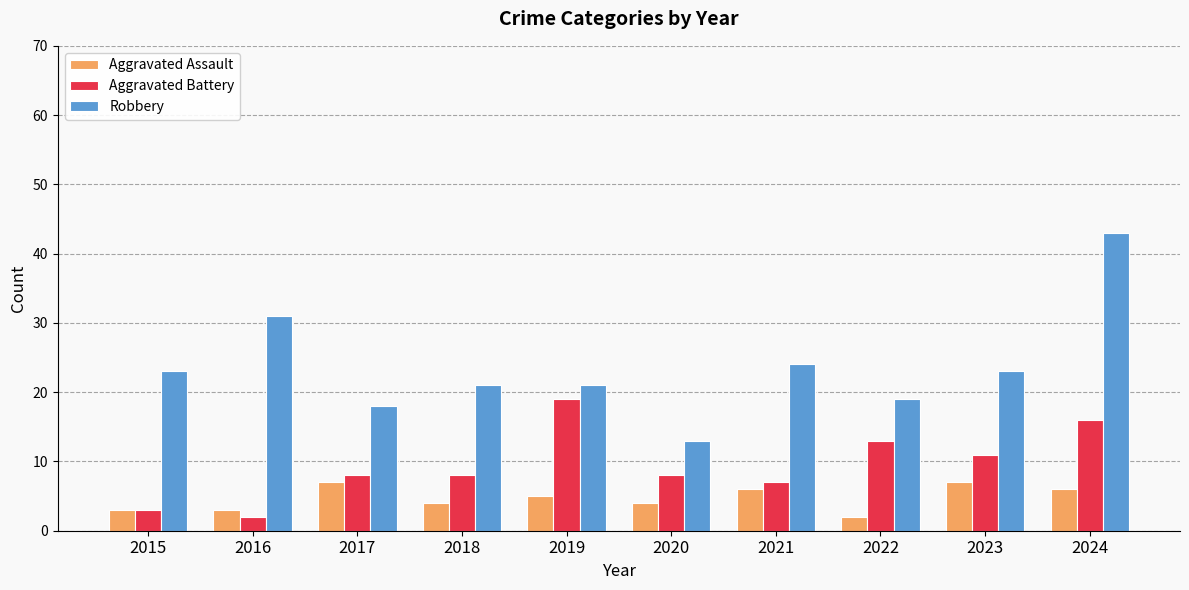

At which category does the chart reach its peak across all series?

2024